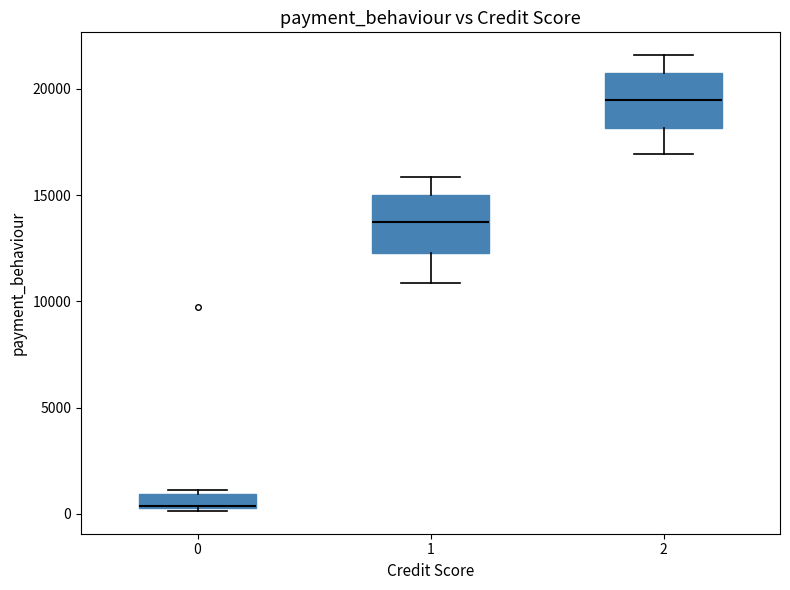

Where does the upper whisker of the box at x = 1 end on the y-axis? The values are not printed on the chart, so give them approximately, as read against the axis.

16000